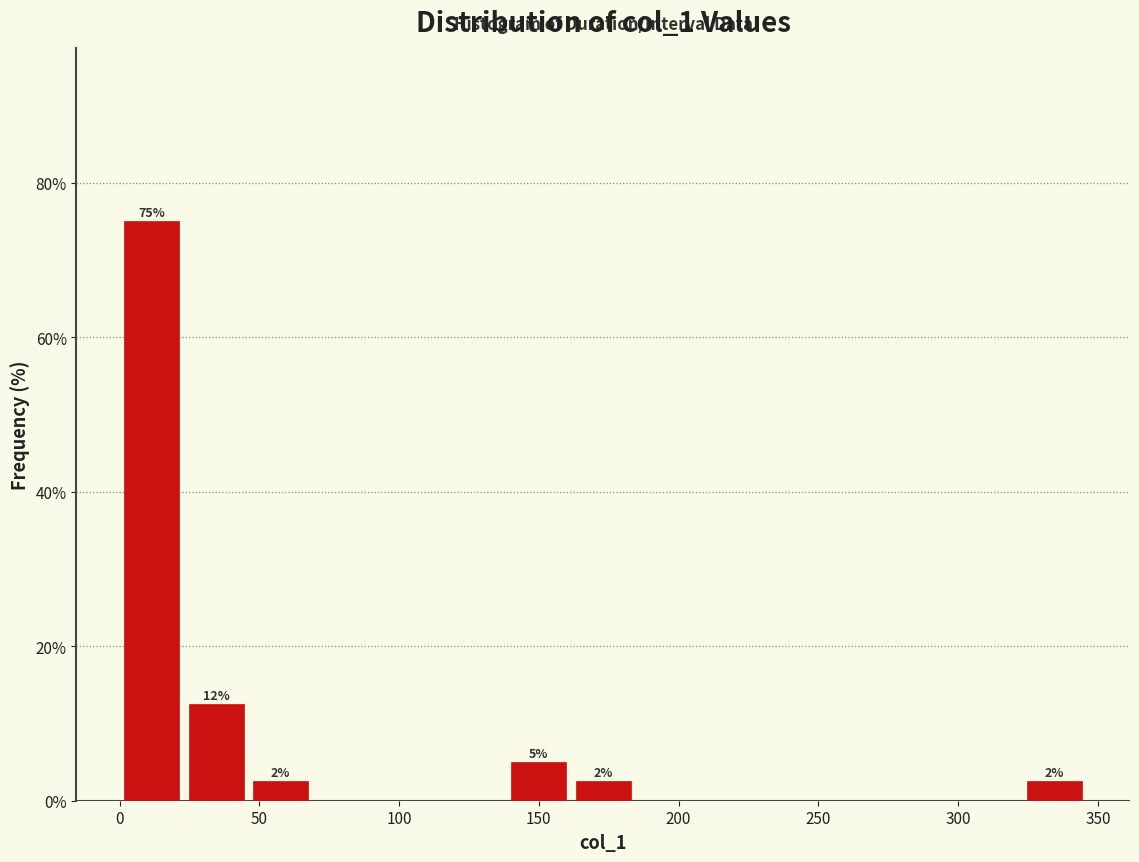

Which range on the x-axis has the tallest bar?

0 to 25